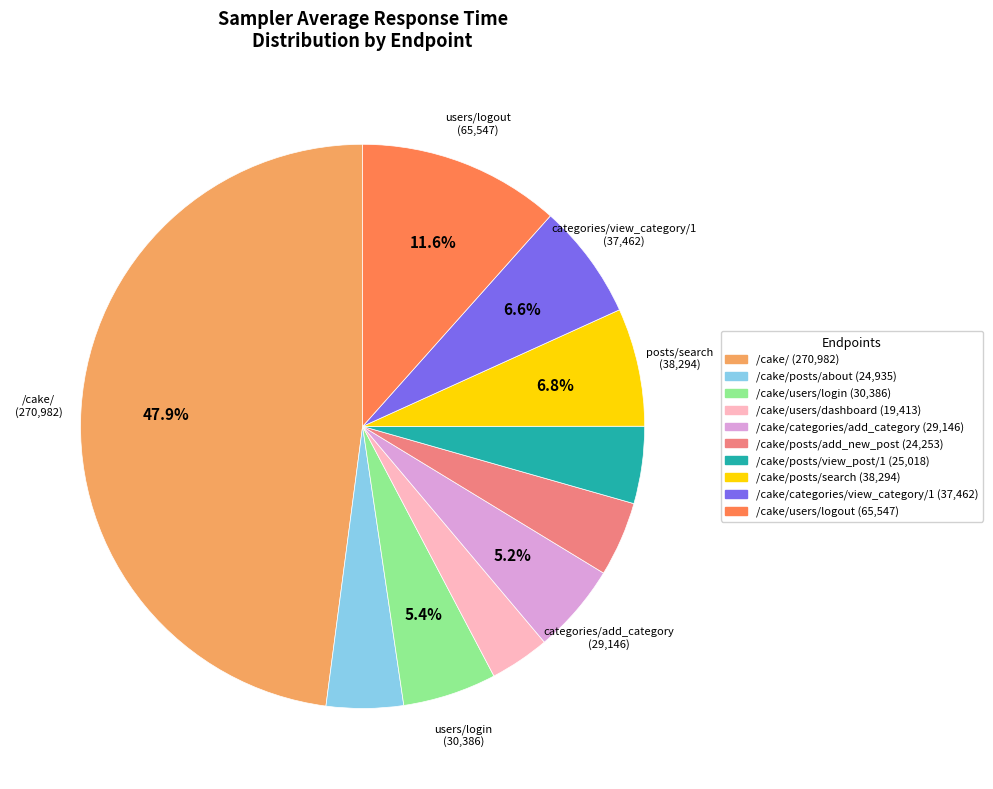

Does any single category account for the majority?

No